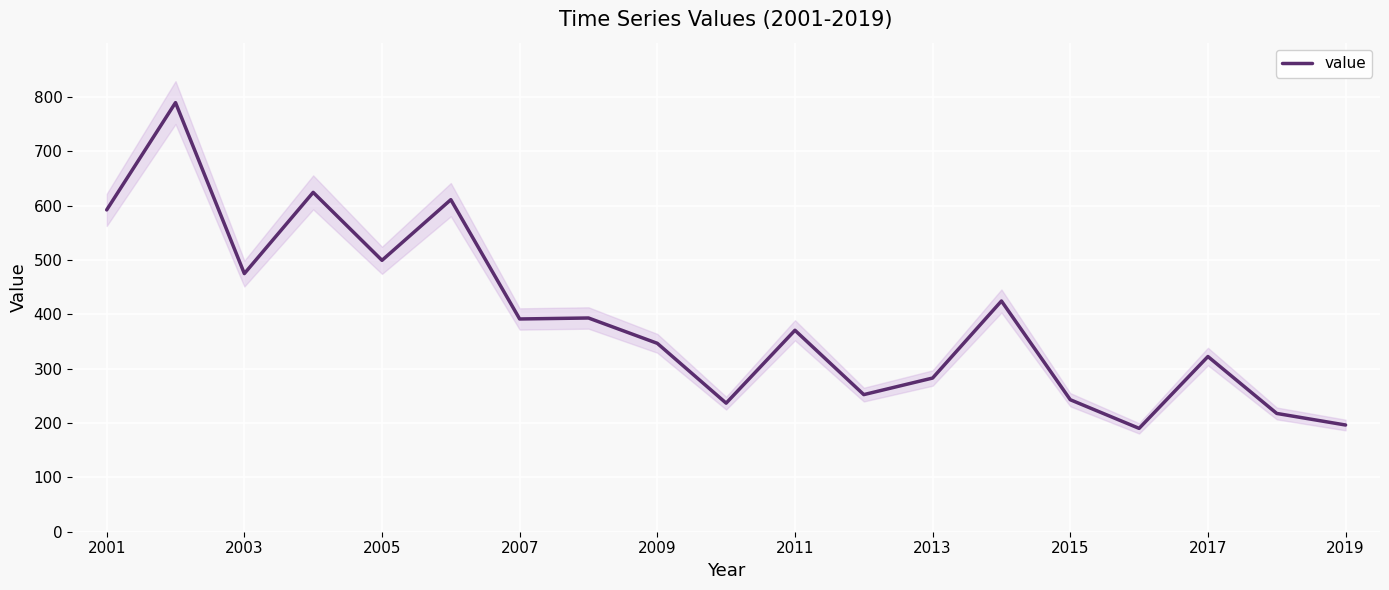

The value of value at 2009 is 346.7. True or false?

True